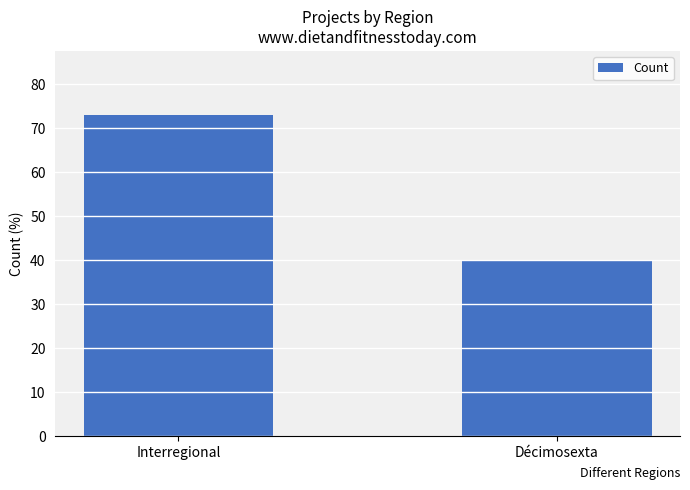

Reading right to left, extract all data points from this chart.

40	73